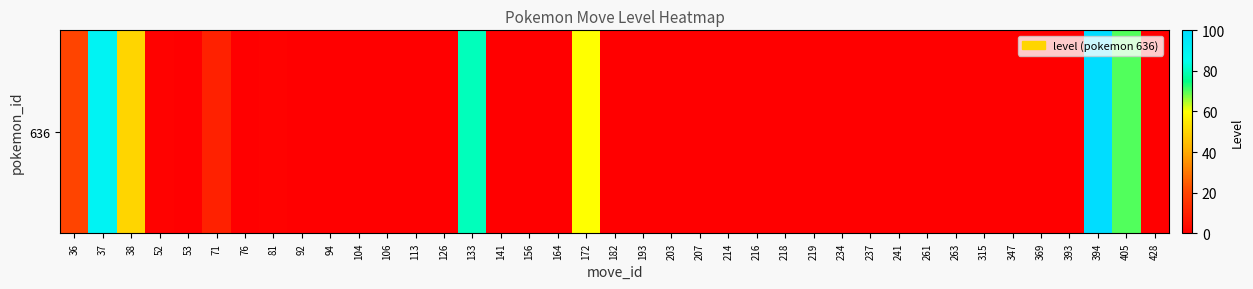

Reading left to right, list all the values displayed in this chart.

36=20	37=90	38=50	52=1	53=0	71=10	76=0	81=1	92=0	94=0	104=0	106=0	113=0	126=0	133=80	141=0	156=0	164=0	172=60	182=0	193=0	203=0	207=0	214=0	216=0	218=0	219=0	234=0	237=0	241=0	261=0	263=0	315=0	347=0	369=0	393=0	394=100	405=70	428=0